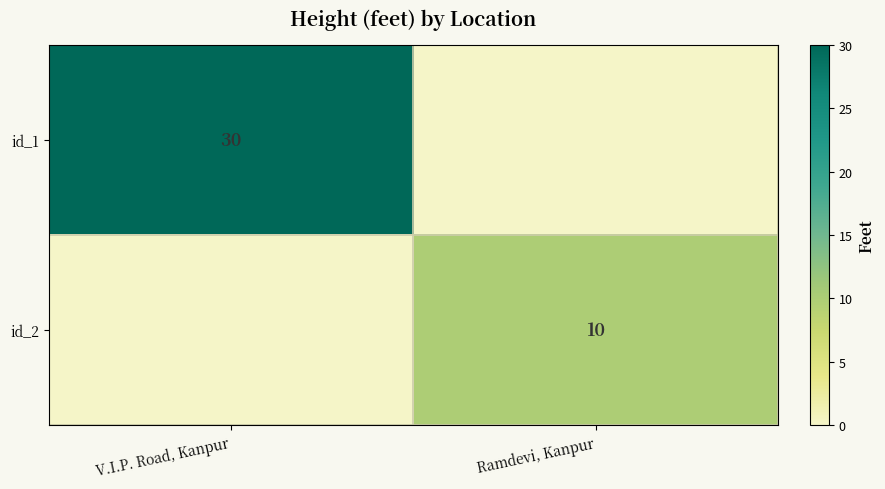

Between Ramdevi, Kanpur and V.I.P. Road, Kanpur, which is larger?

V.I.P. Road, Kanpur